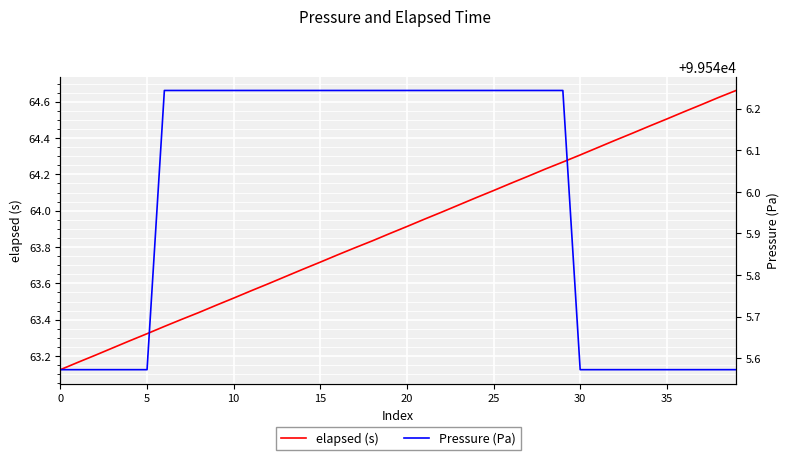

What is the label of the 40th point from the left?

39